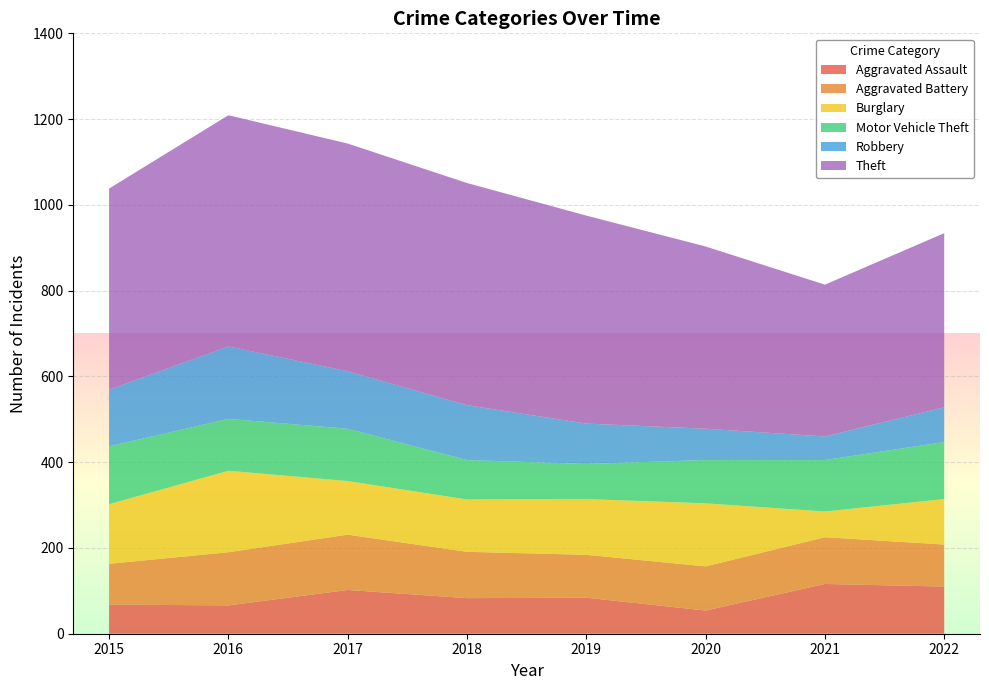

List the labels in order of Aggravated Battery value, smallest first.

2015, 2022, 2019, 2020, 2018, 2021, 2016, 2017